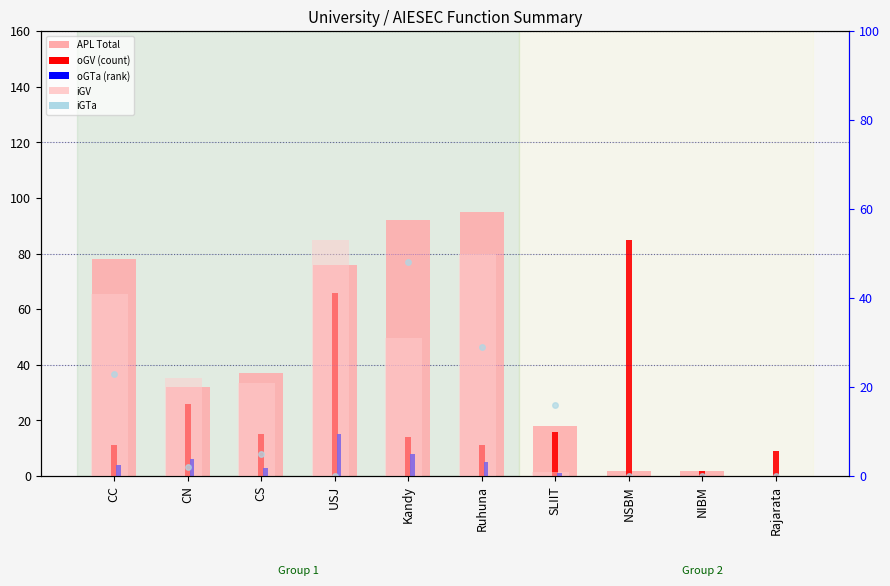

Between CN and CS, which is larger?

CS